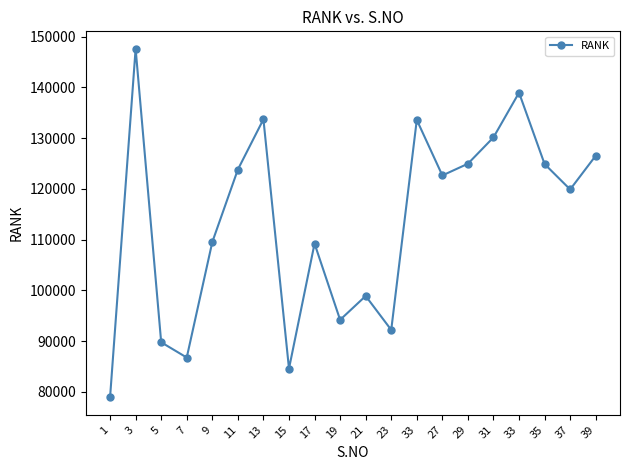

What is the difference between the values at 7 and 27?

35881